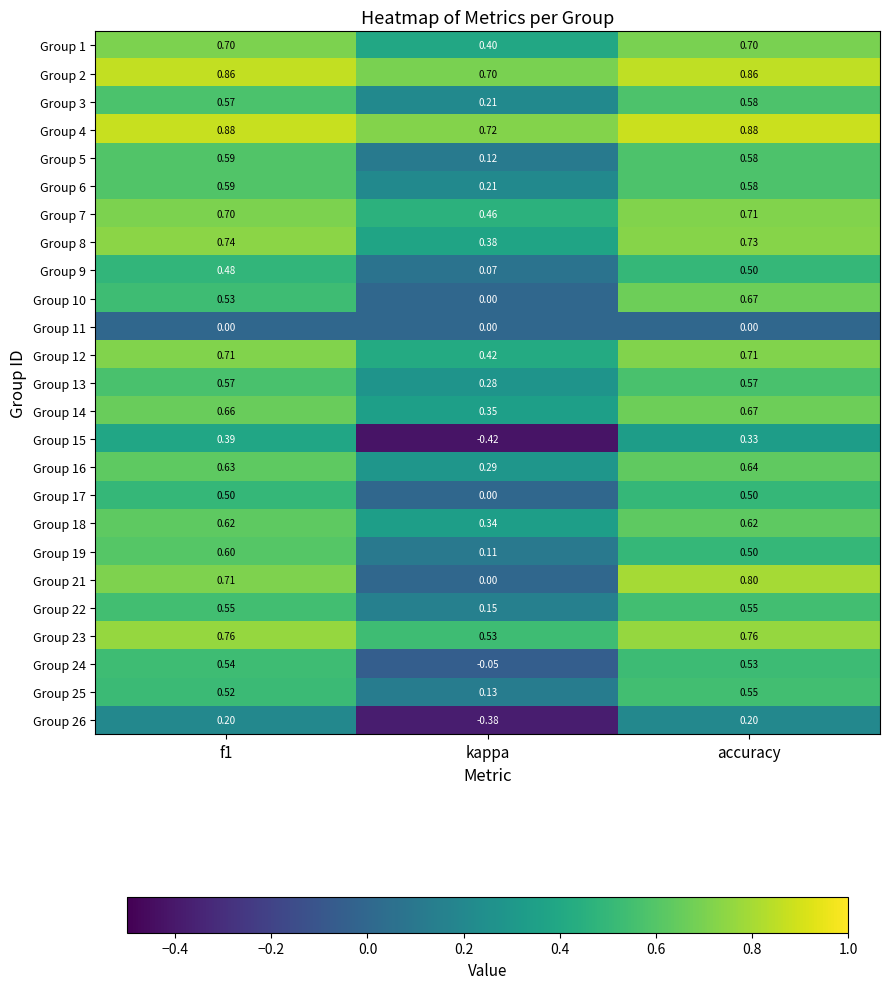

How many distinct data groups are displayed?

25